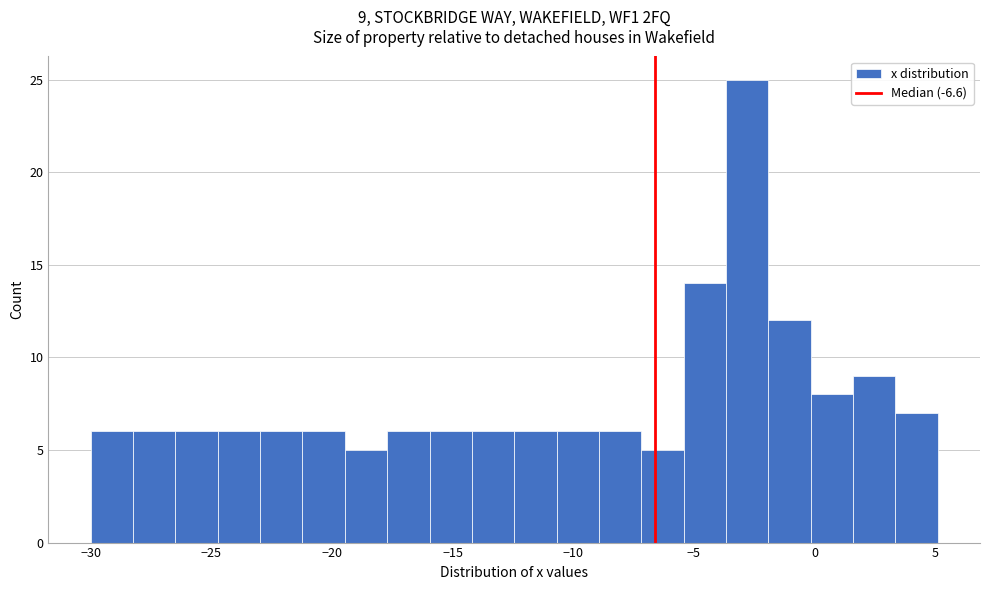

Around what value on the x-axis is the tallest bar? Give the approximate position of its centre, as read against the axis.

-3.0